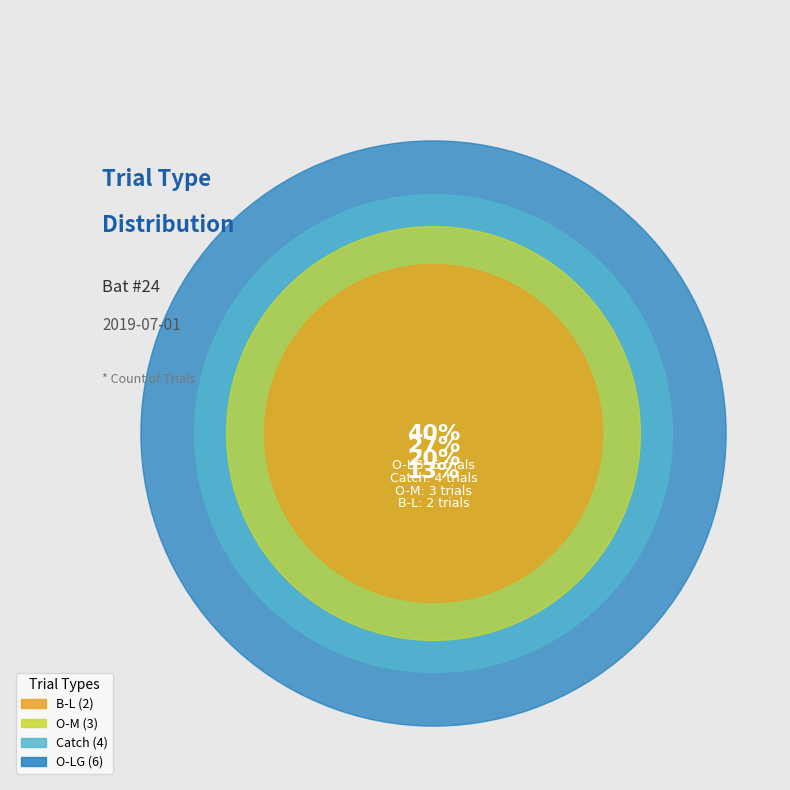

What is the change in value from O-M to Catch?

+1